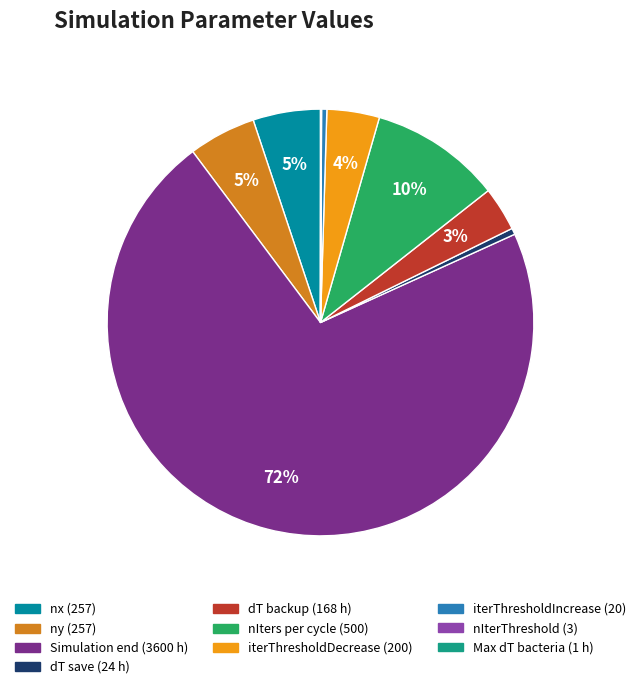

Which category has the smallest portion of the pie?

Maximum dT bacteria